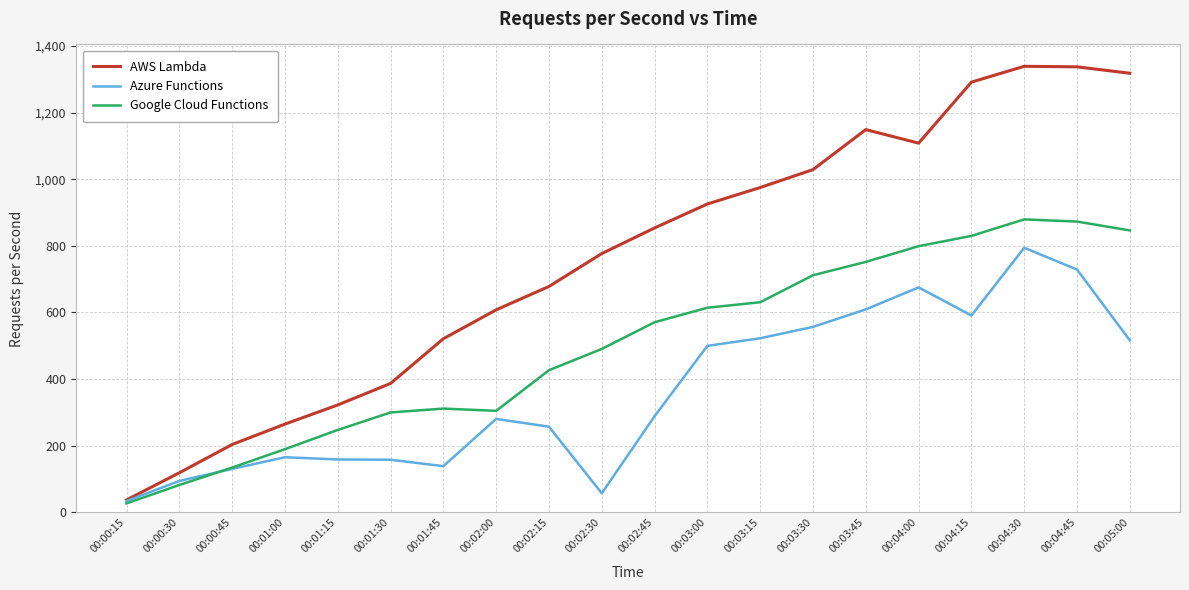

Which series has the widest spread of values?

AWS Lambda